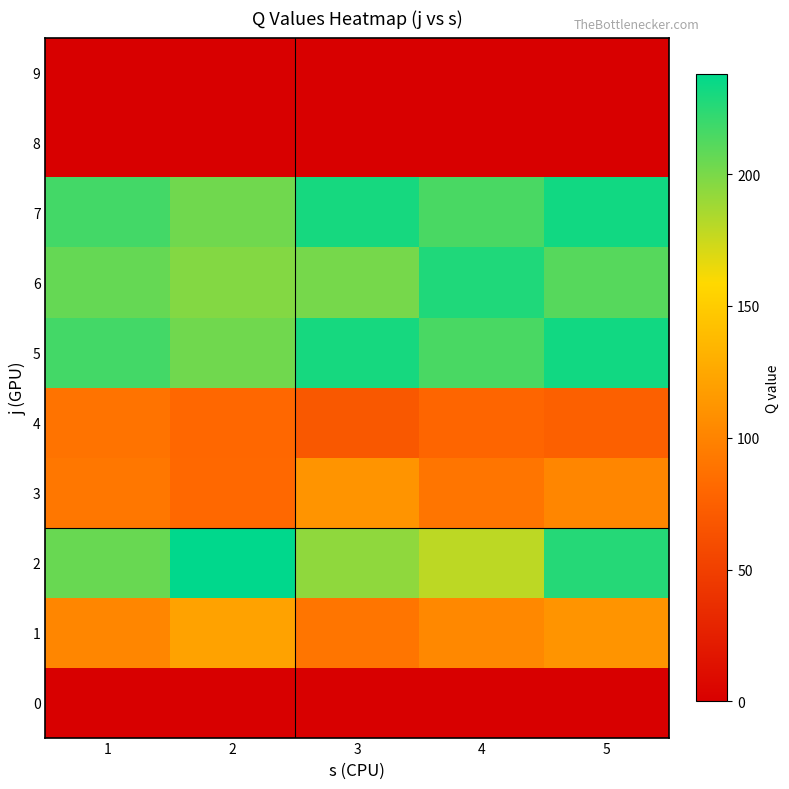

At how many categories does at least one series exceed 124?

5